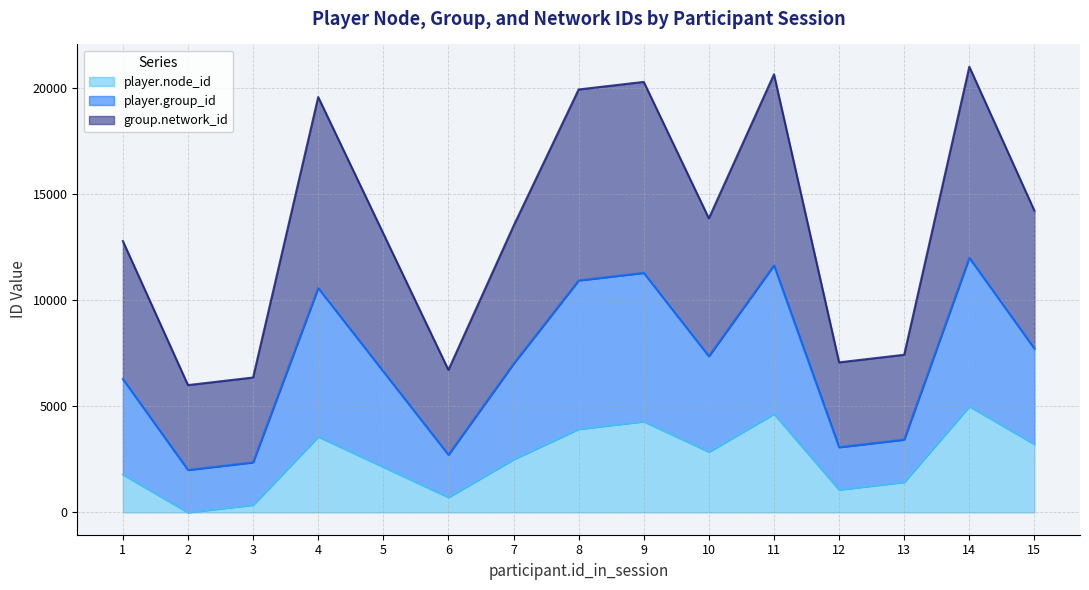

What is the total value across all series at 7?

13500.0